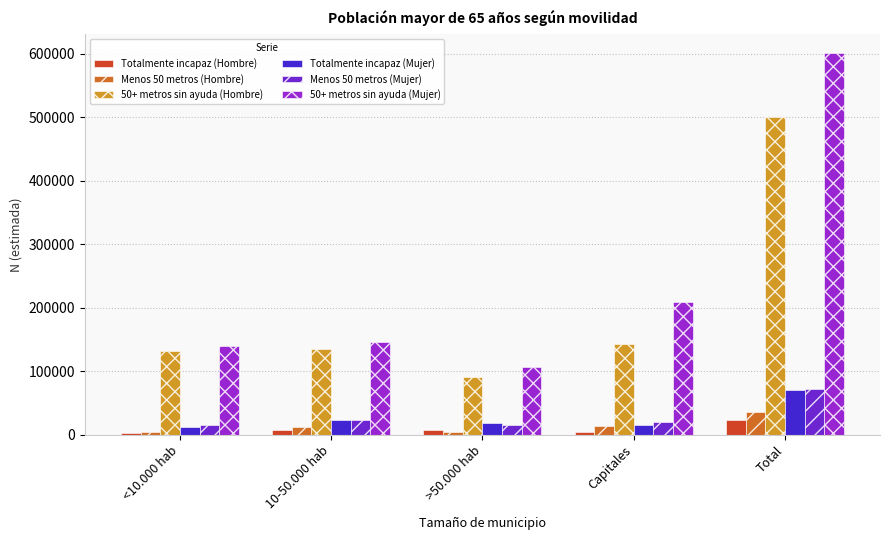

What is the smallest value displayed?

3091